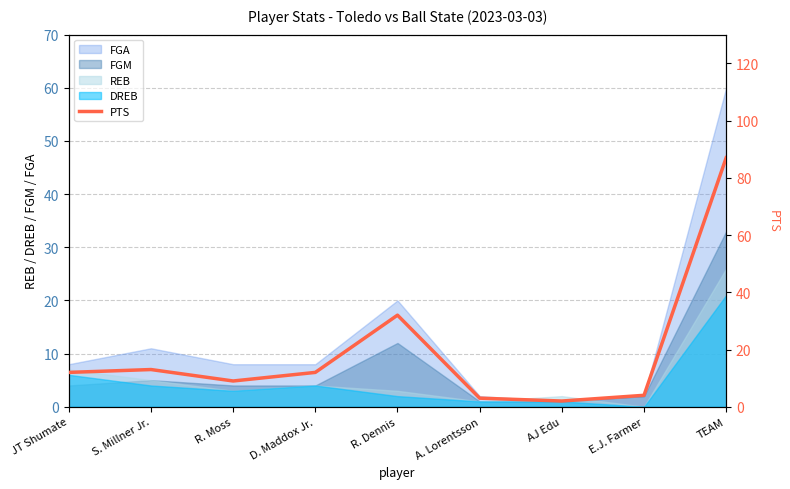

How many data points does each series have?

9